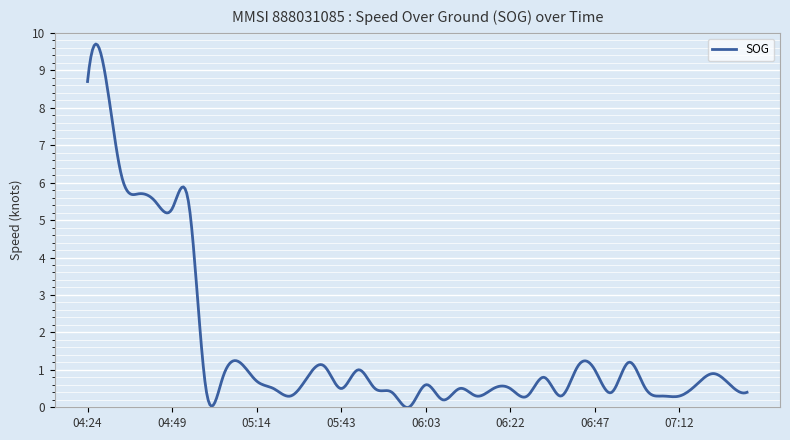

What is the greatest value displayed?

9.7